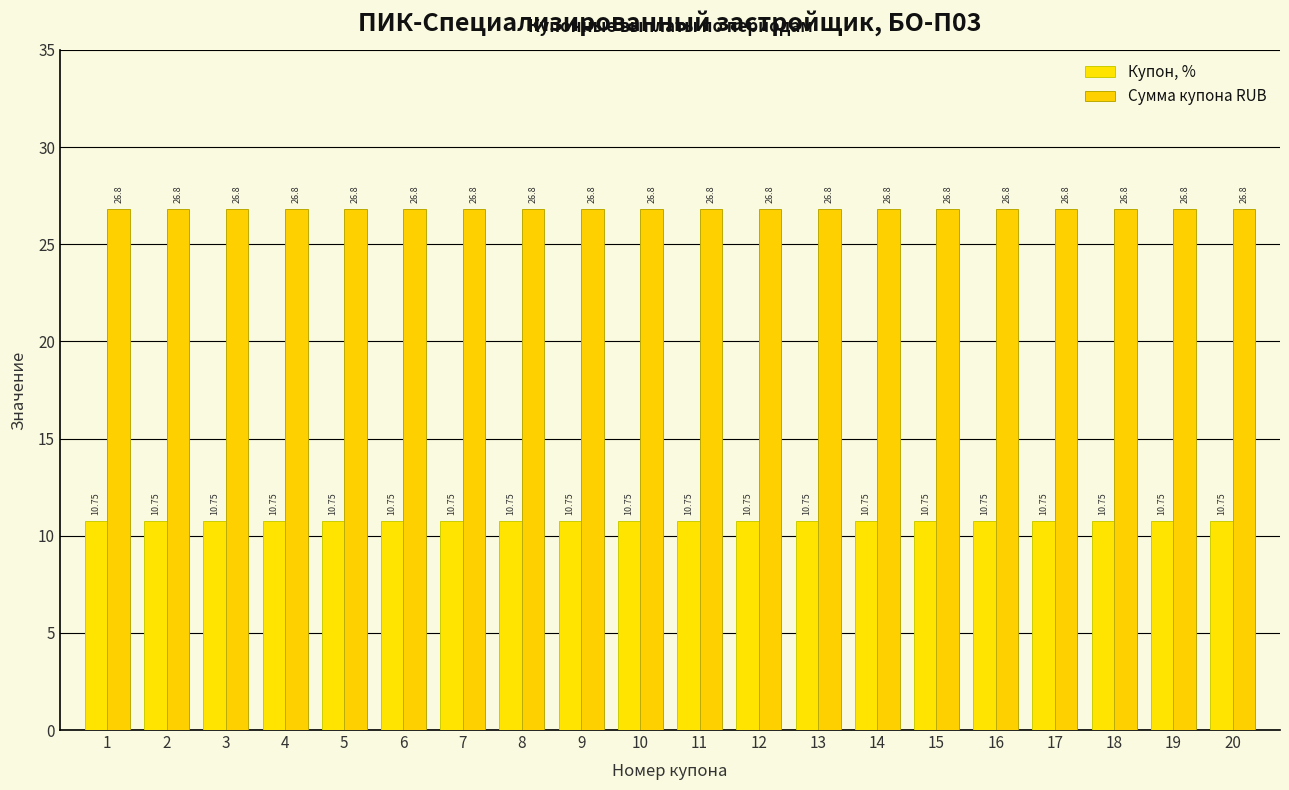

What are all the series names shown in the legend?

Купон, %, Сумма купона RUB